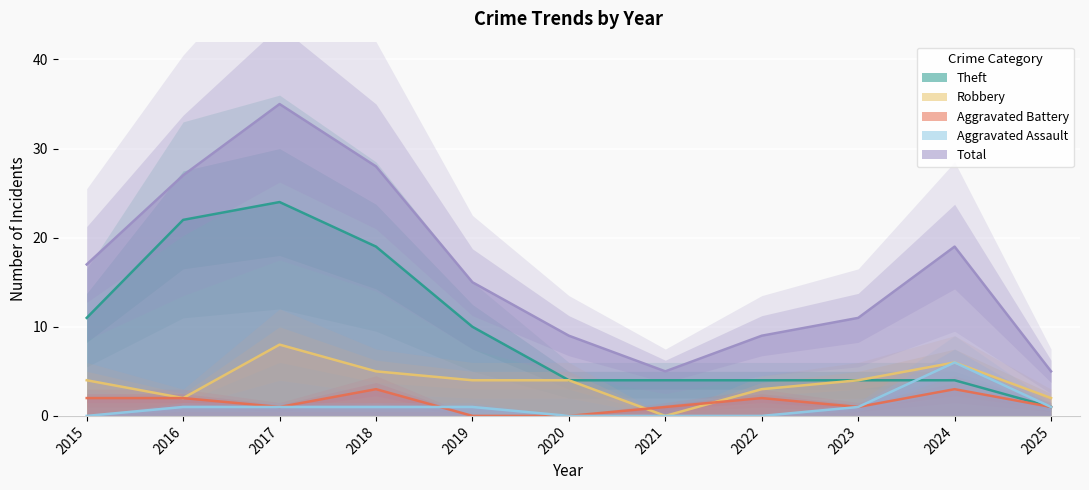

Which category has the highest value across all series?

2017